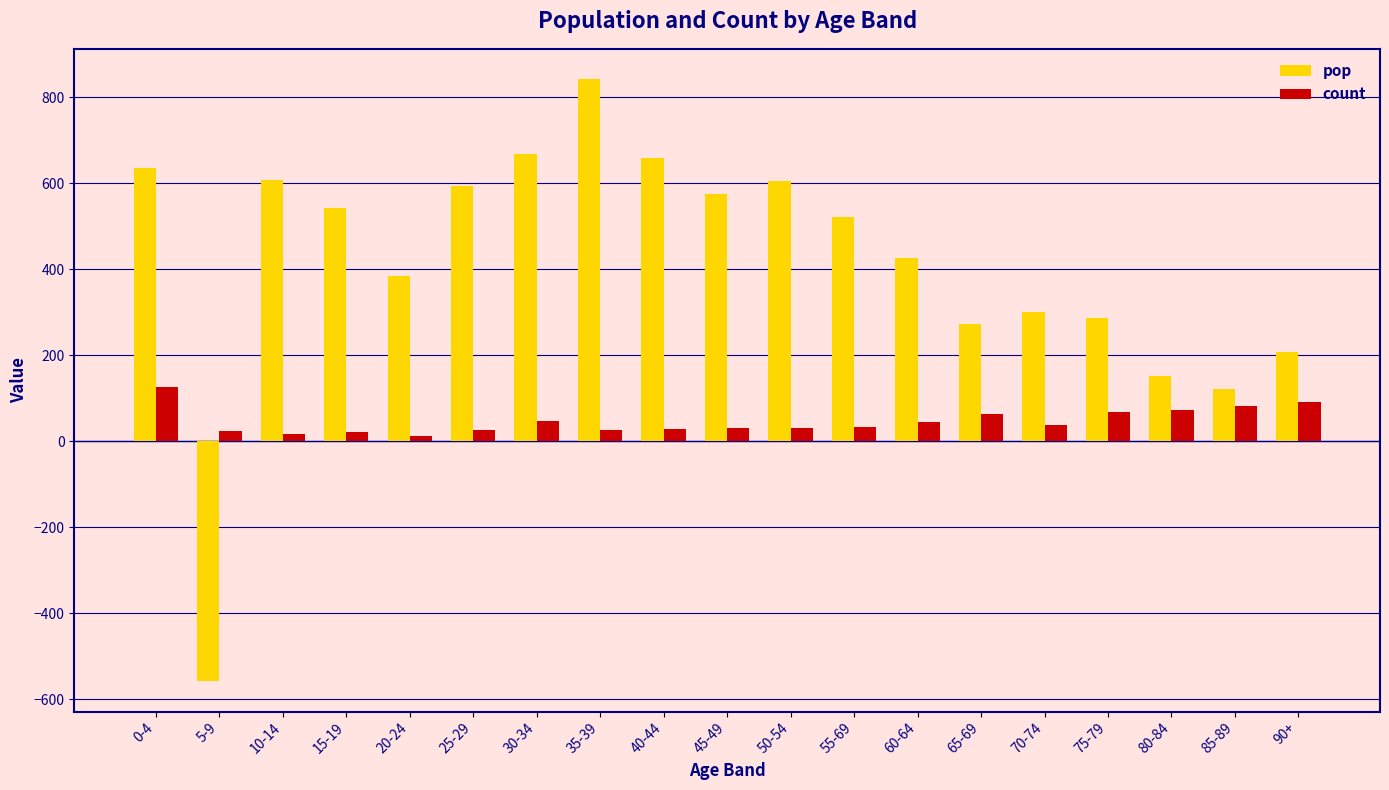

Which category has the lowest value in the pop series?

5-9